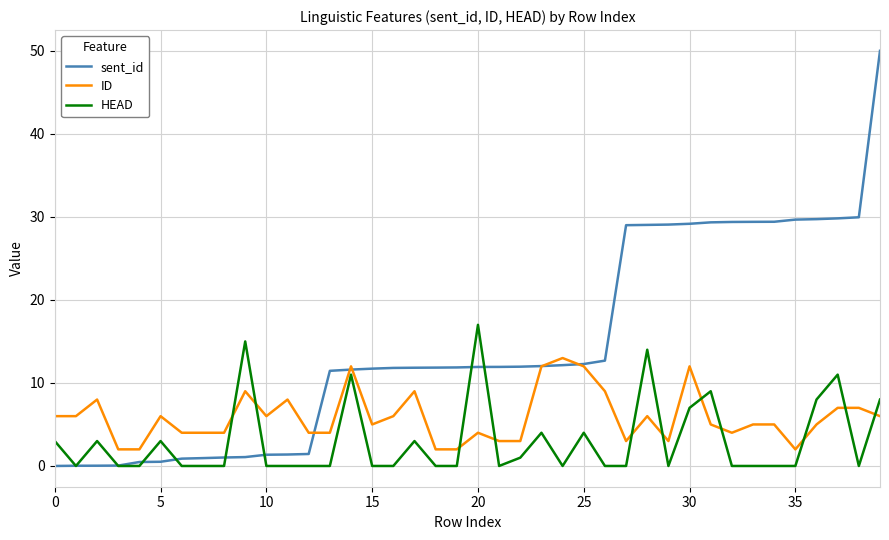

Which series has the largest total across all categories?

sent_id